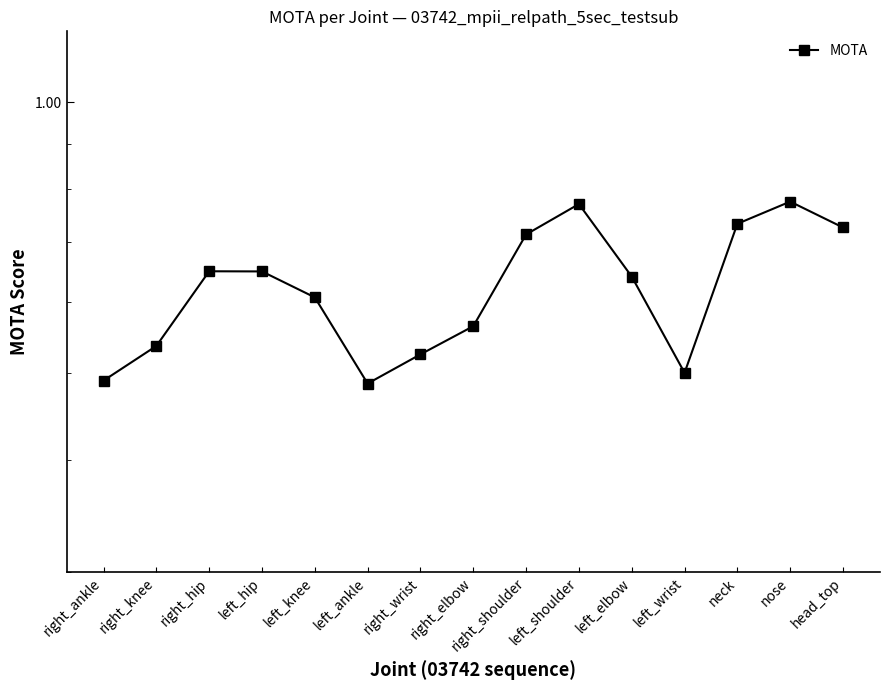

What is the change in value from left_knee to left_ankle?

-0.1